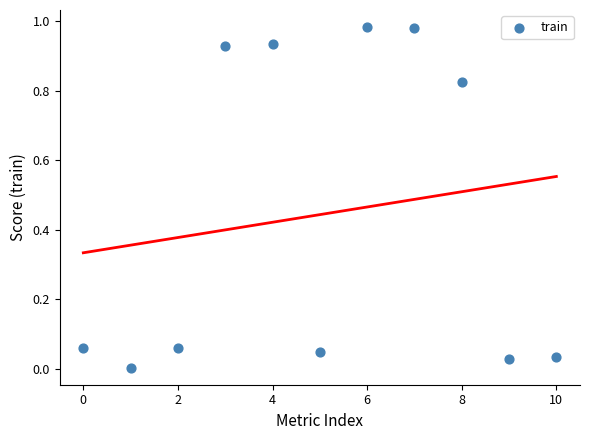

What is the average Y value?

0.4